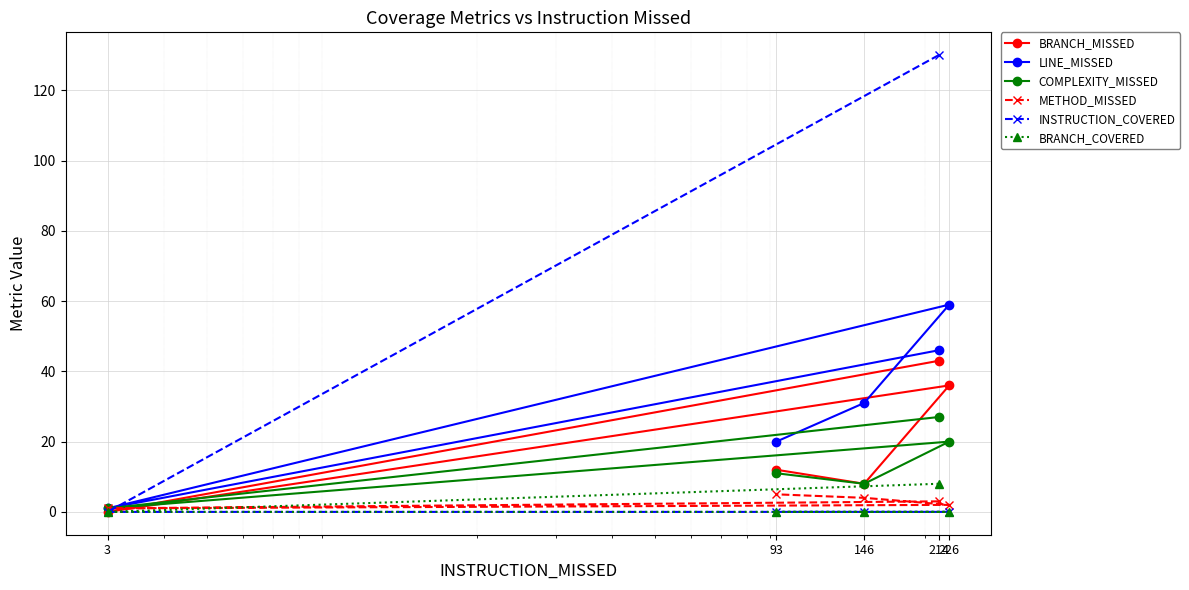

Which series has the widest spread of values?

INSTRUCTION_COVERED